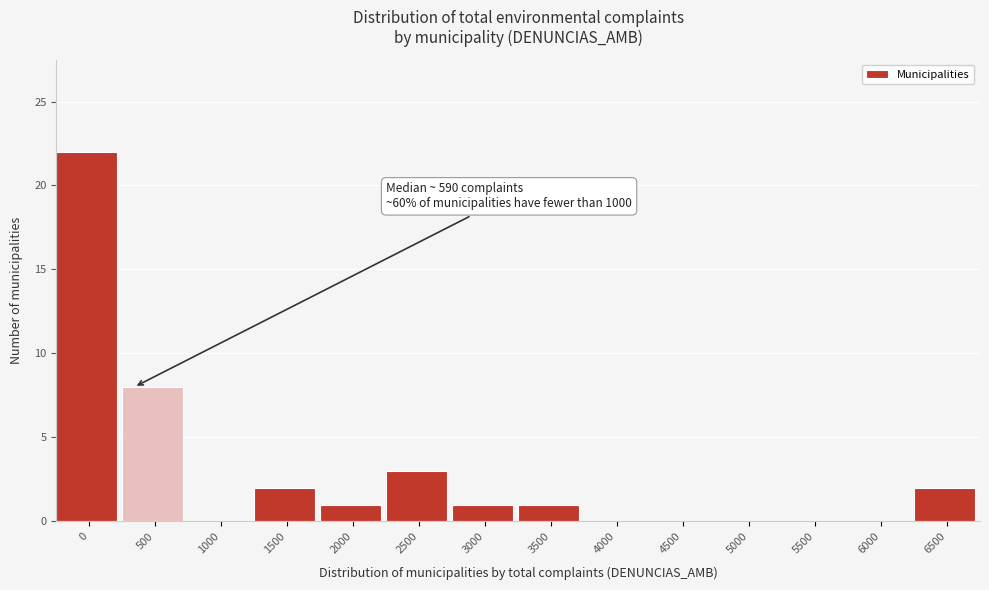

Reading left to right, list all the values displayed in this chart.

0=22	500=8	1000=0	1500=2	2000=1	2500=3	3000=1	3500=1	4000=0	4500=0	5000=0	5500=0	6000=0	6500=2